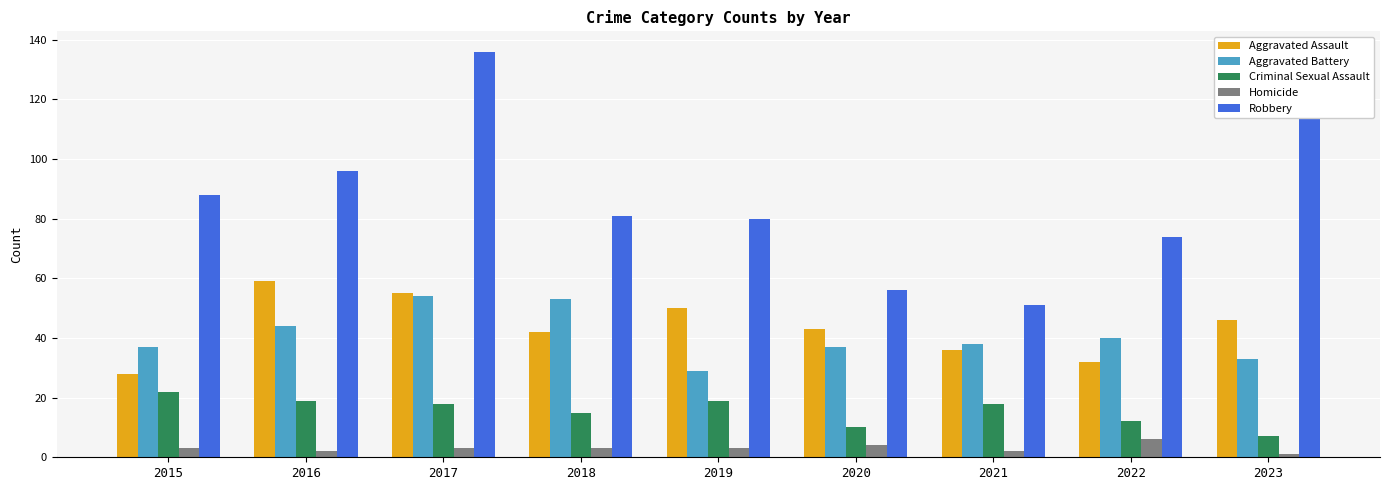

What is the difference between the second highest and minimum values in the Aggravated Assault series?

27